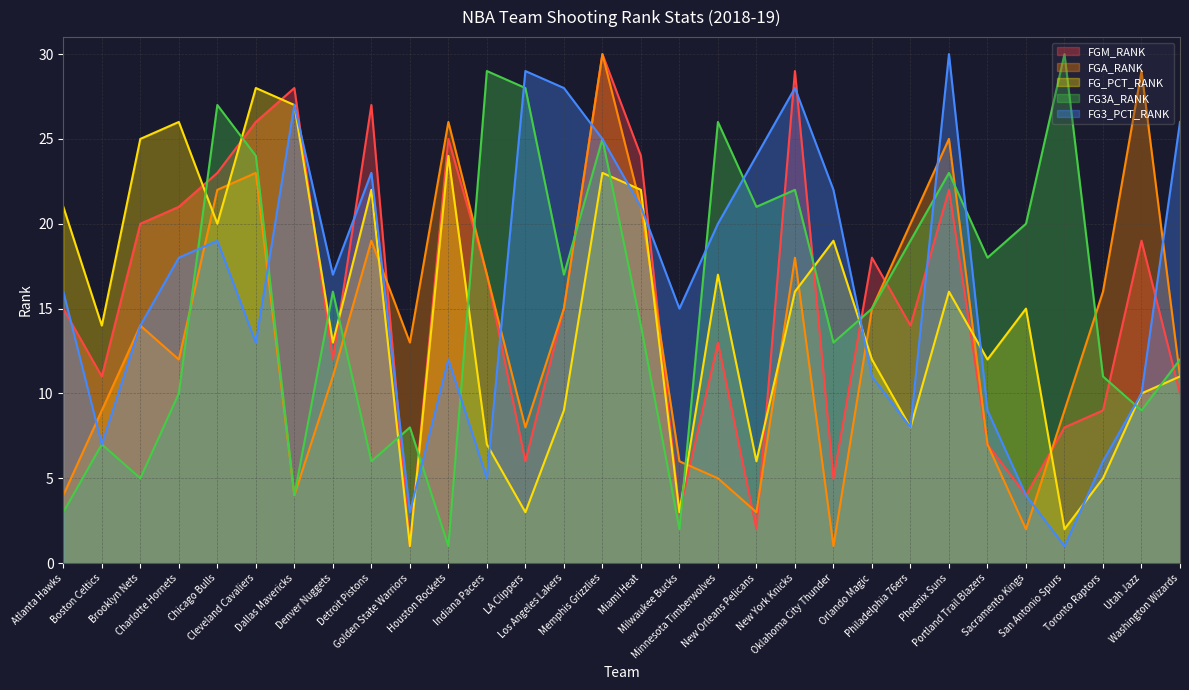

Where is FG3A_RANK nearest to the value 15?

Orlando Magic